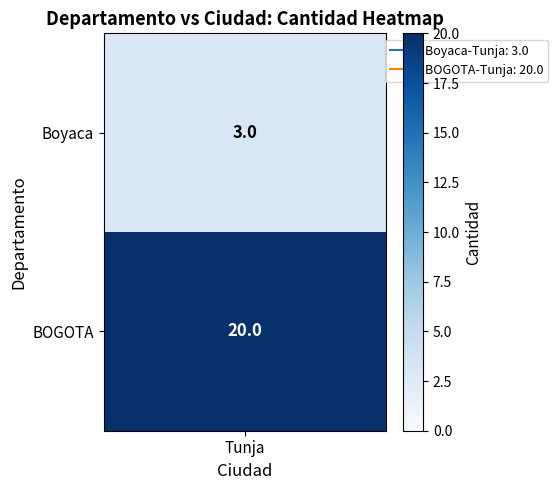

What is the approximate value at 1, to the nearest 5?

20